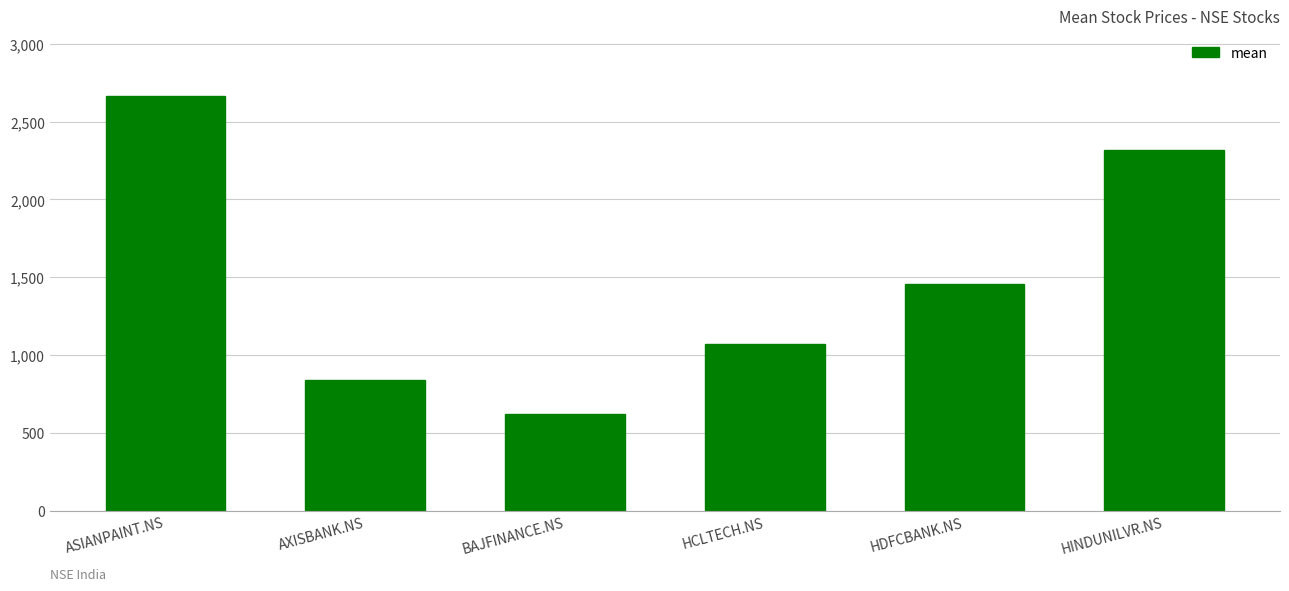

What is the minimum value shown in the chart?

619.9